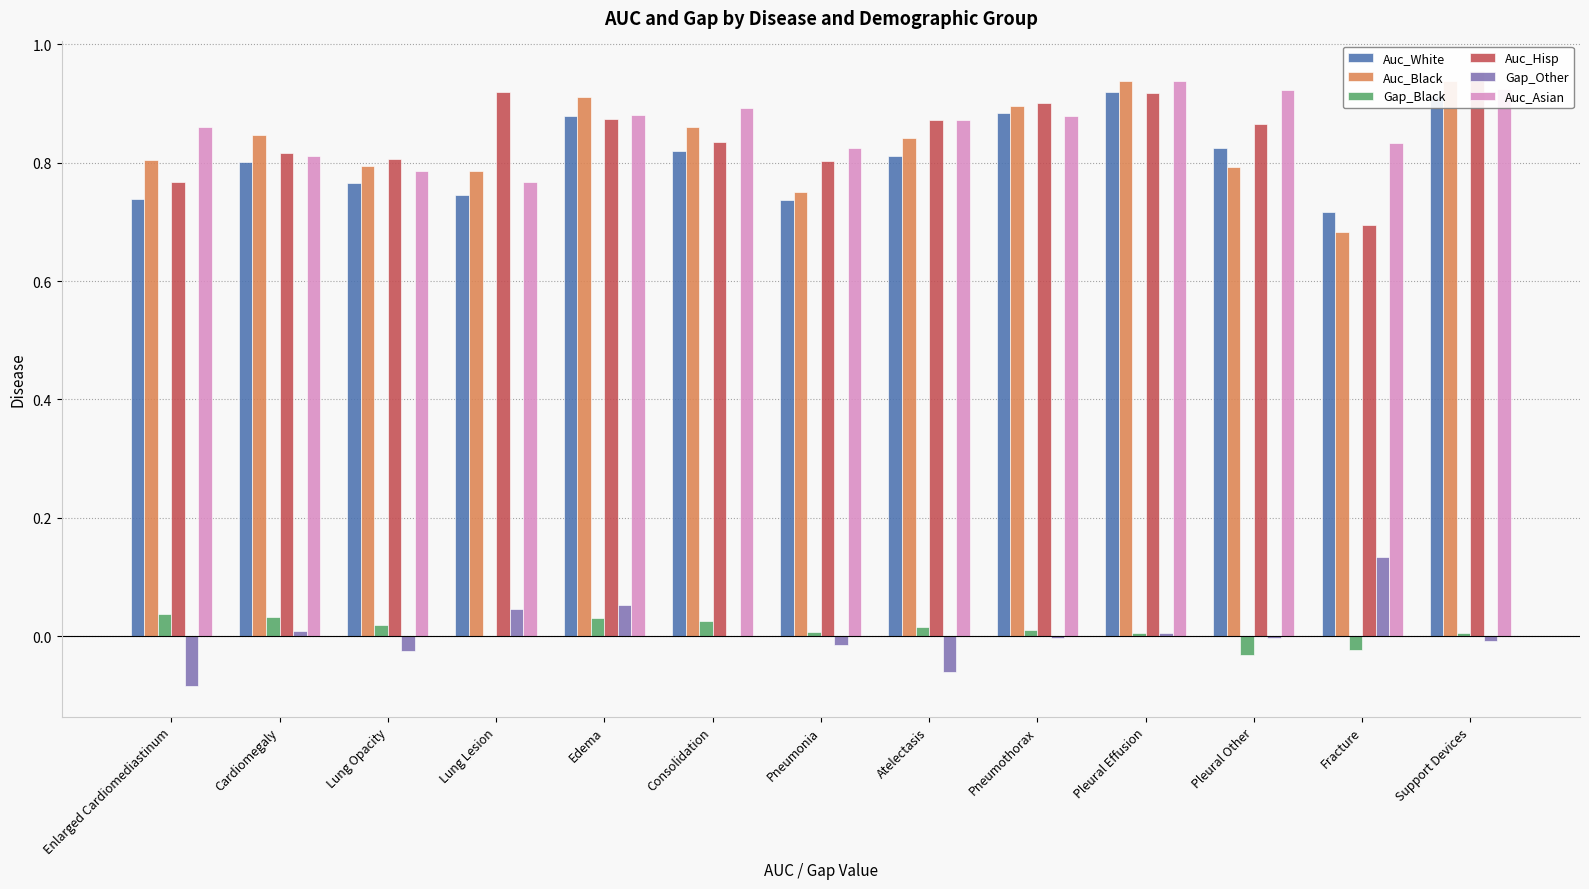

How many groups of bars are there?

13